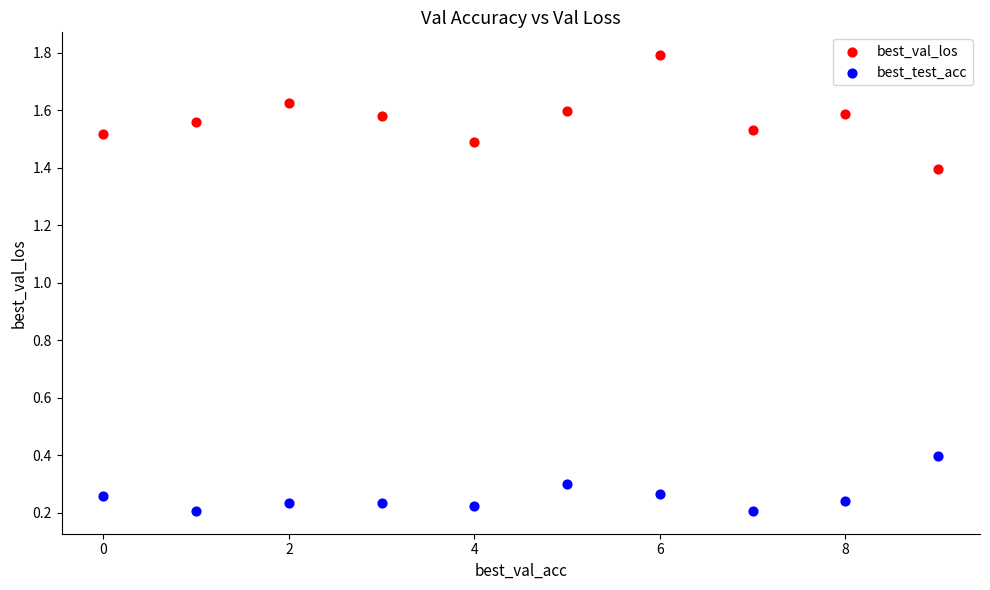

Which series reaches the minimum Y coordinate?

best_test_acc